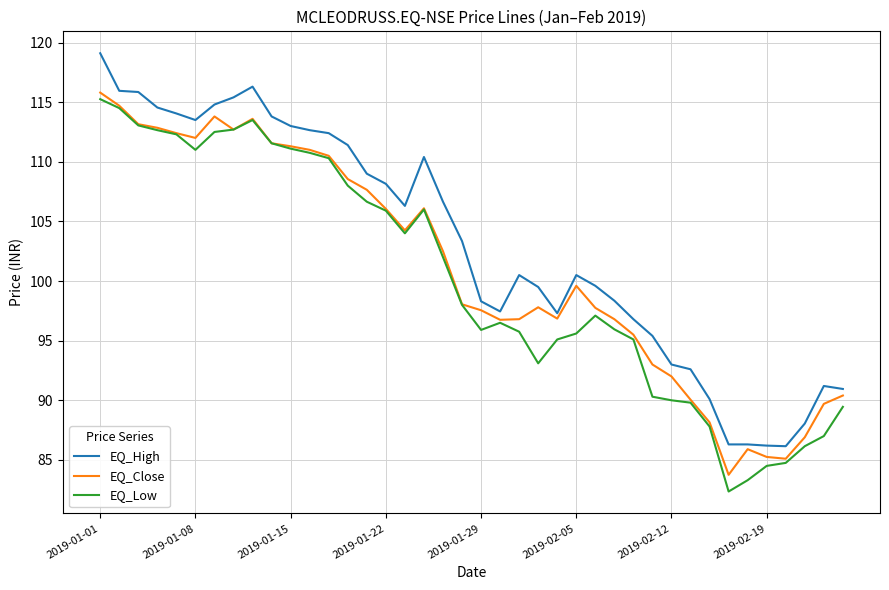

True or false: EQ_High has more than 1 points higher than both neighbors.

True